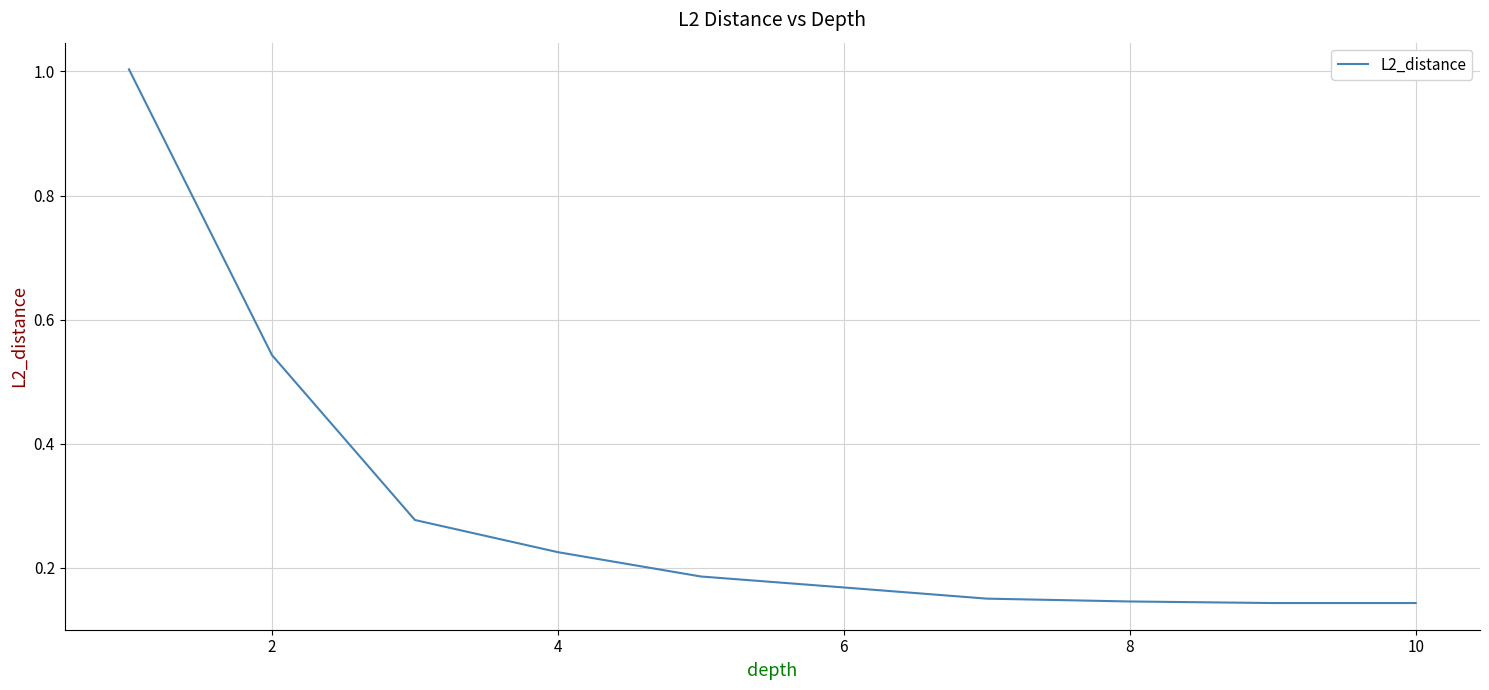

What is the greatest value displayed?

1.0